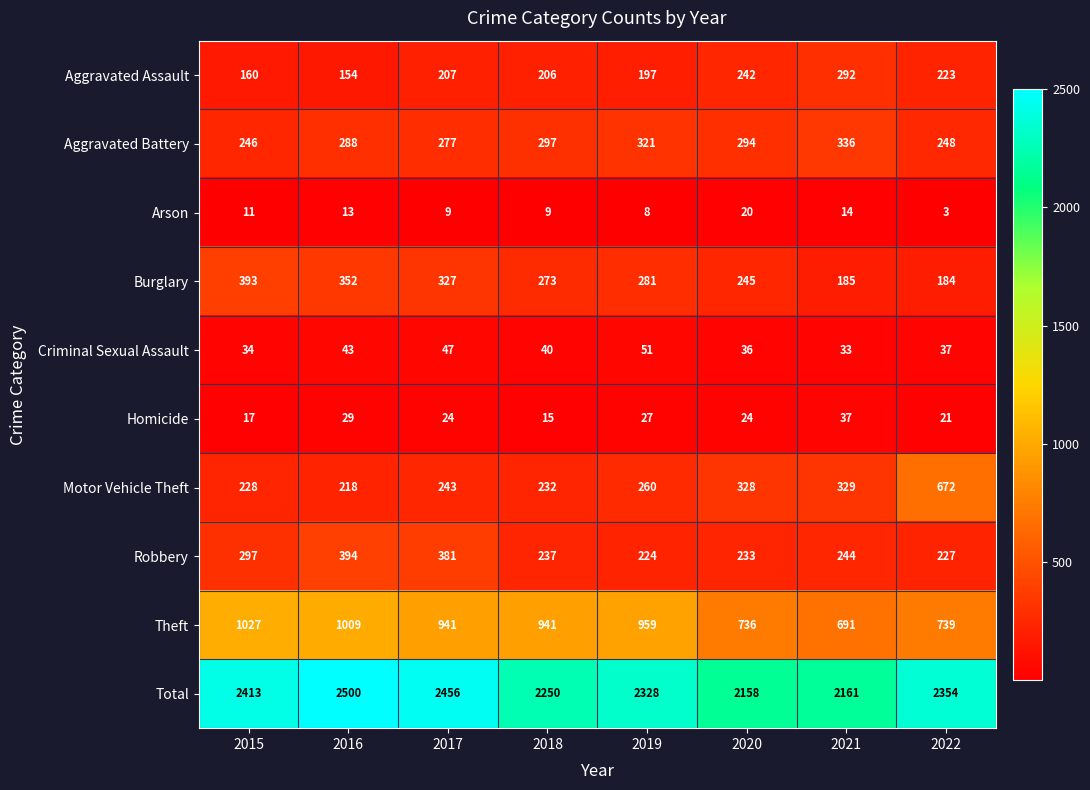

List the series in order of their peak value, highest first.

Total, Theft, Motor Vehicle Theft, Robbery, Burglary, Aggravated Battery, Aggravated Assault, Criminal Sexual Assault, Homicide, Arson